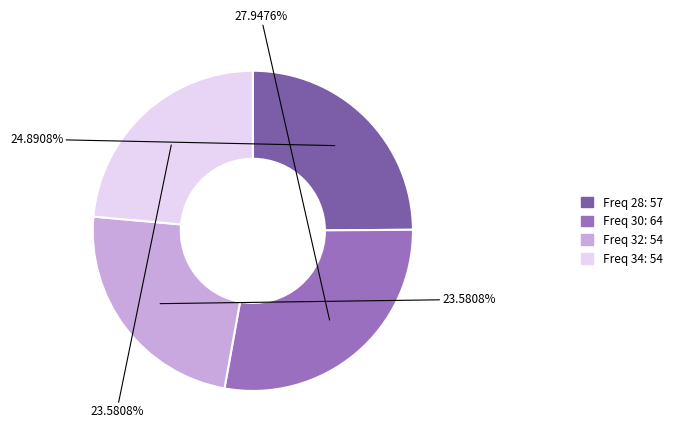

How many segments does this pie chart have?

4